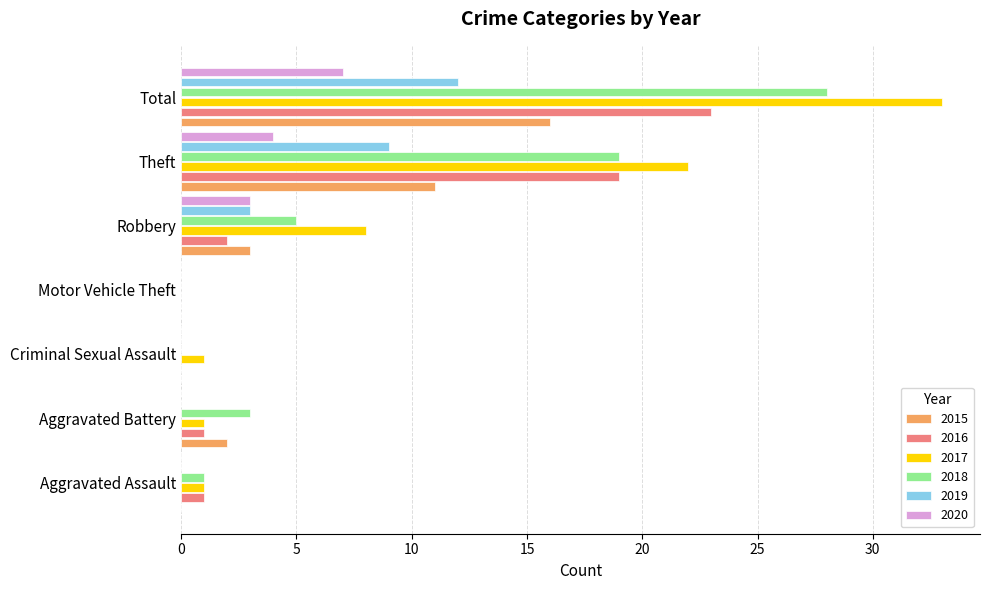

At which category is the sum across all series the highest?

Total